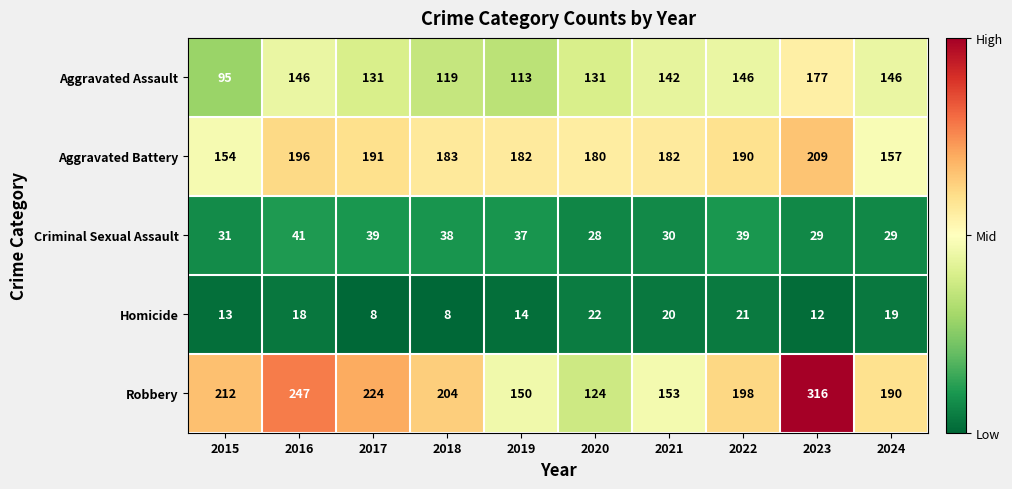

Where does the Criminal Sexual Assault series first go above 37?

2016